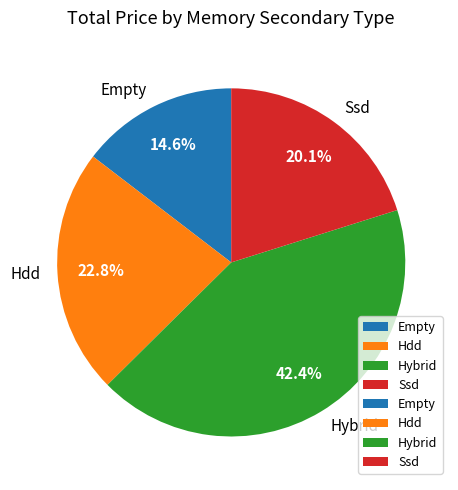

To the nearest percent, what is the combined percentage of Ssd and Hdd?

43%